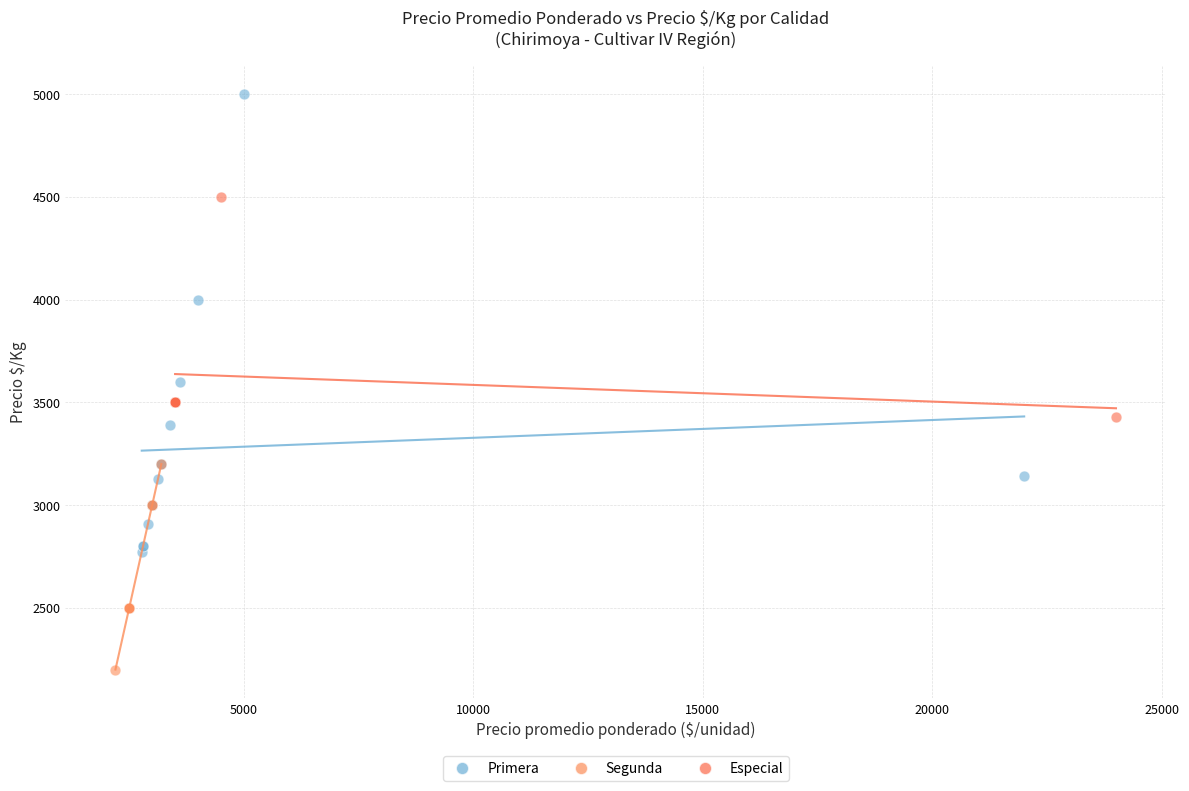

Which series reaches the minimum Y coordinate?

Segunda